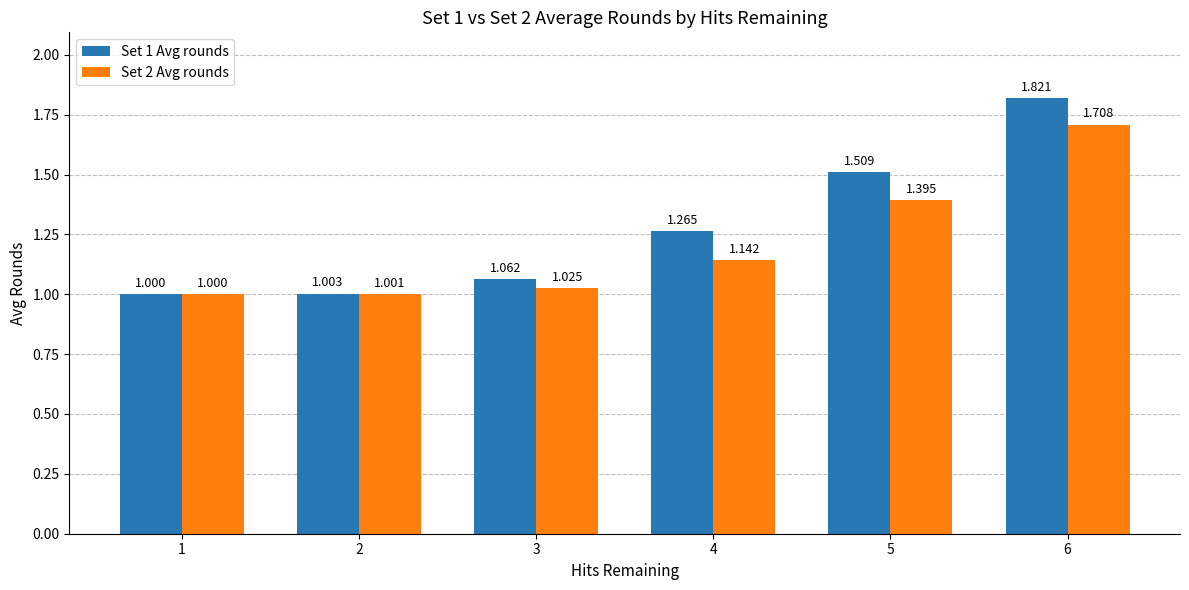

True or false: Set 2 Avg rounds has a value of 0.4 at 2.

False